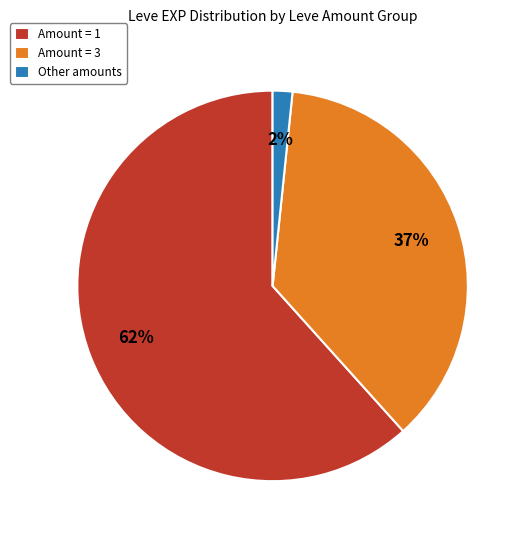

To the nearest percent, what percentage of the pie is Amount = 3?

37%